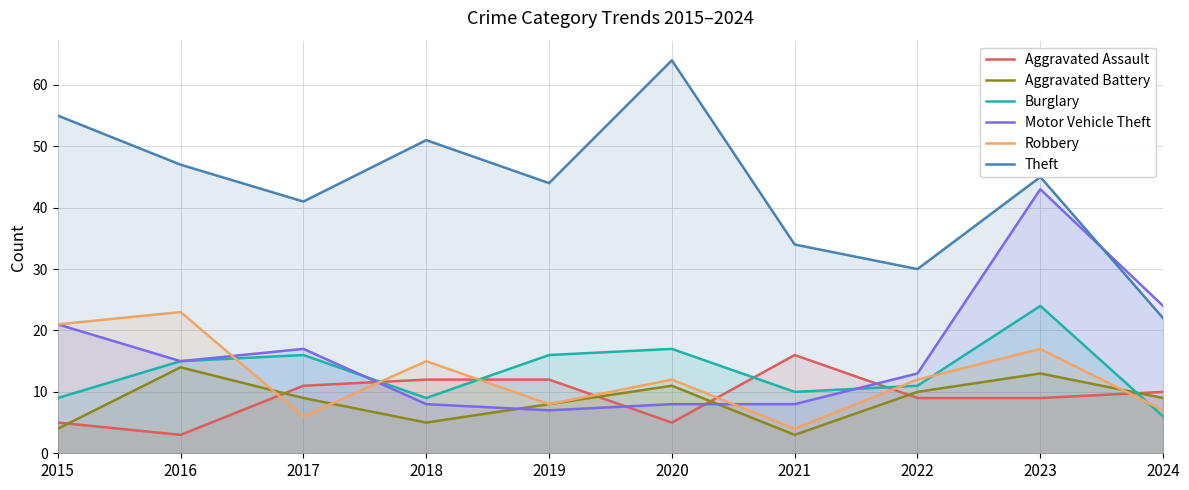

Where does the Aggravated Battery series first go above 9?

2016